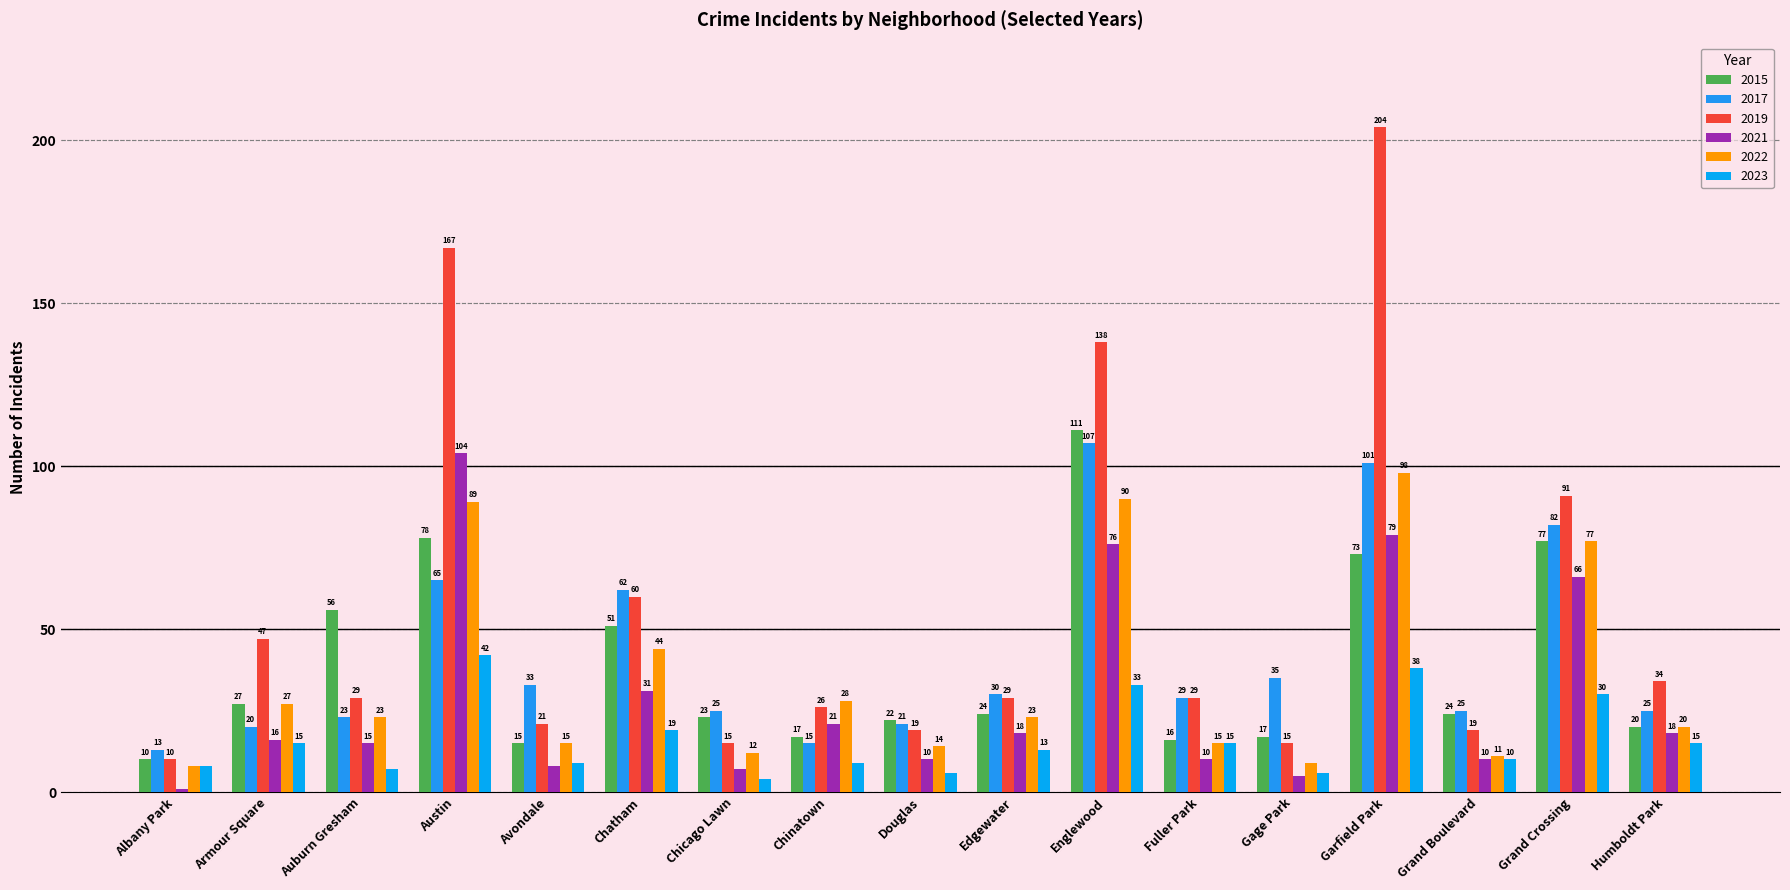

Which category has the lowest value across all series?

Albany Park